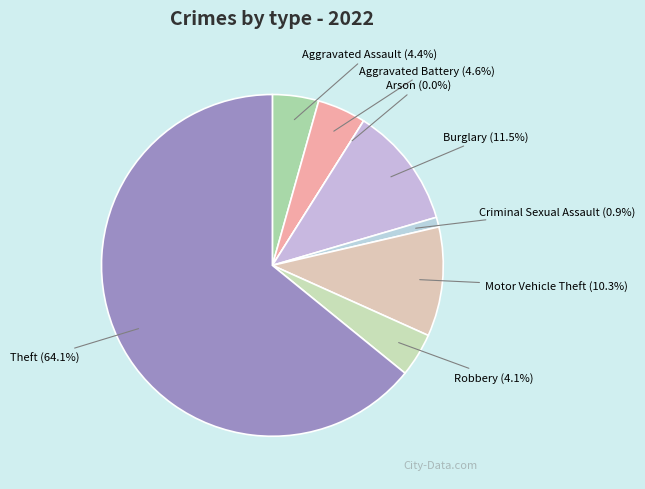

To the nearest percent, what is the combined percentage of Aggravated Assault and Aggravated Battery?

9%